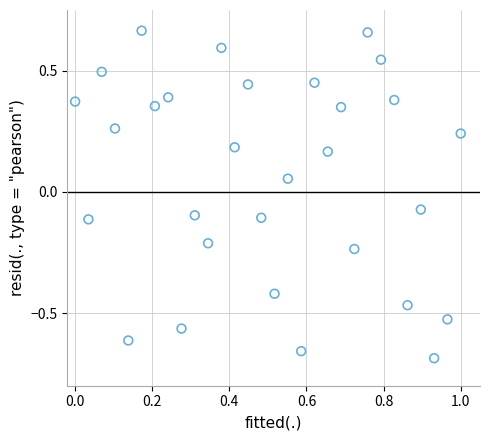

What is the range of X values (max minus min)?

1.0